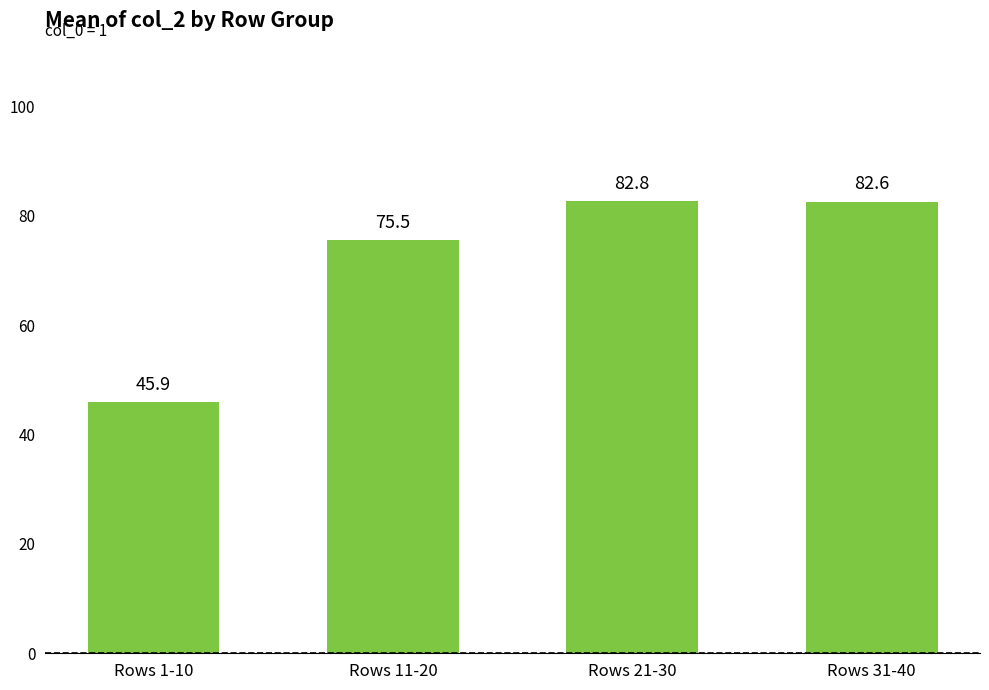

Which label corresponds to the largest value in the chart?

Rows 21-30